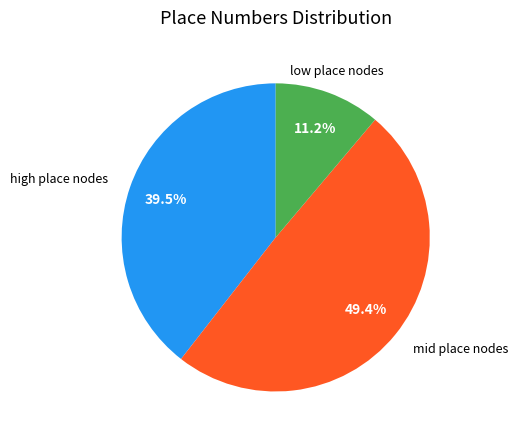

Is there any slice that represents more than half of the pie?

No